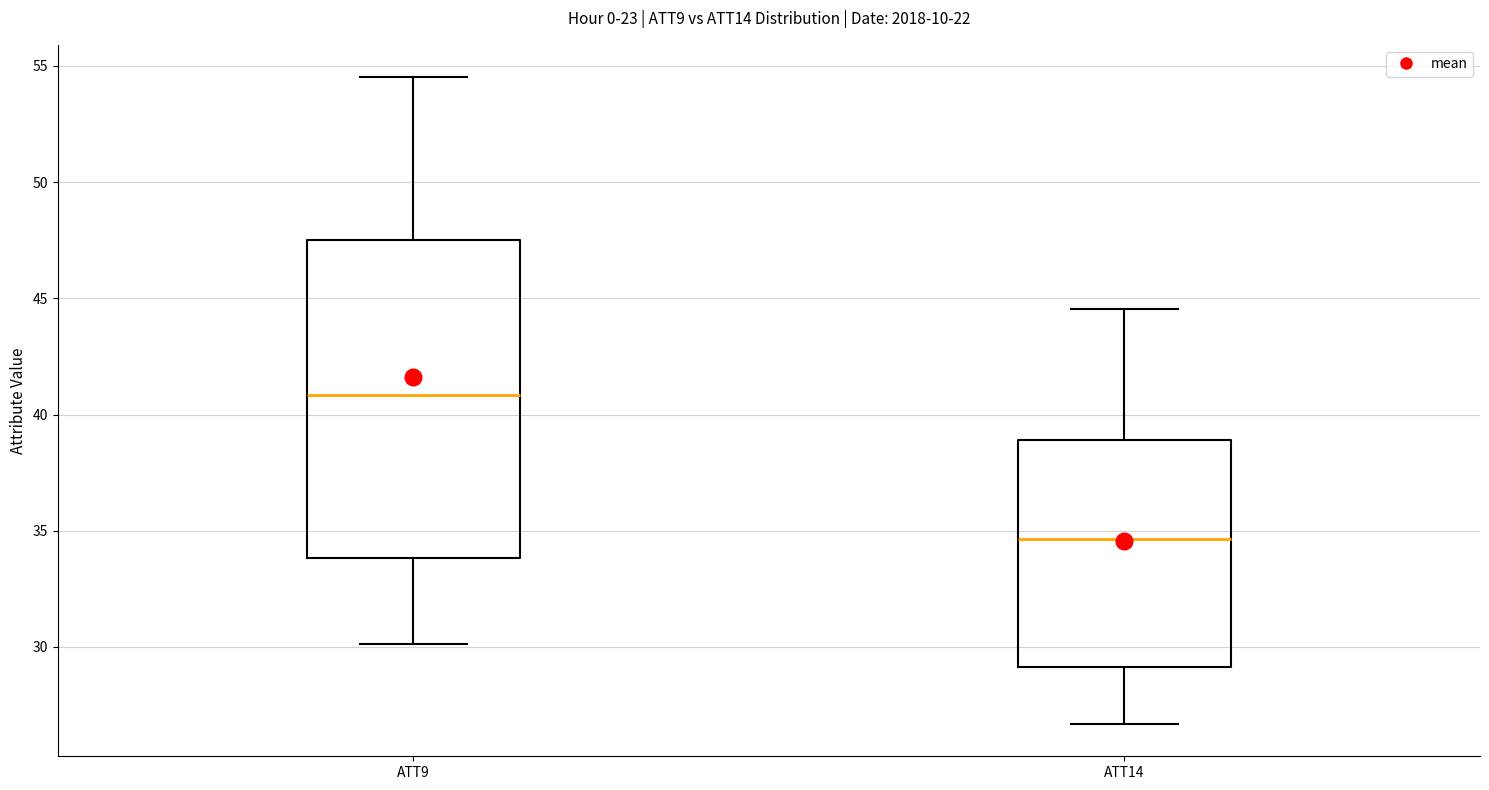

Where is the lower edge of the box for ATT14 on the y-axis? The values are not printed on the chart, so give them approximately, as read against the axis.

29.0